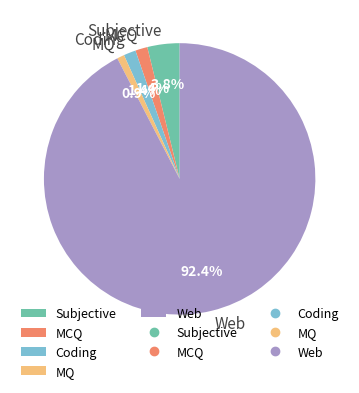

Which category has the smallest portion of the pie?

MQ